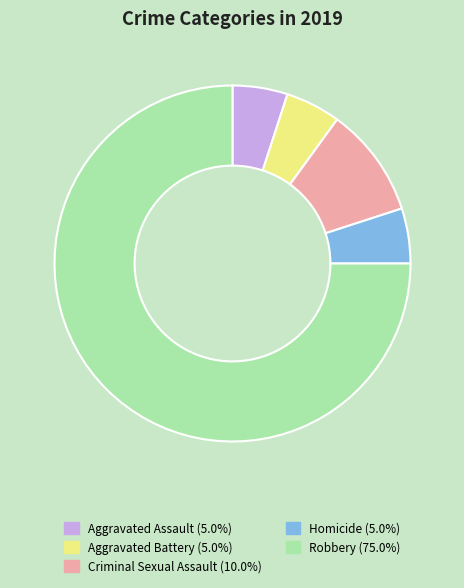

Does Robbery represent more than half of the total?

Yes